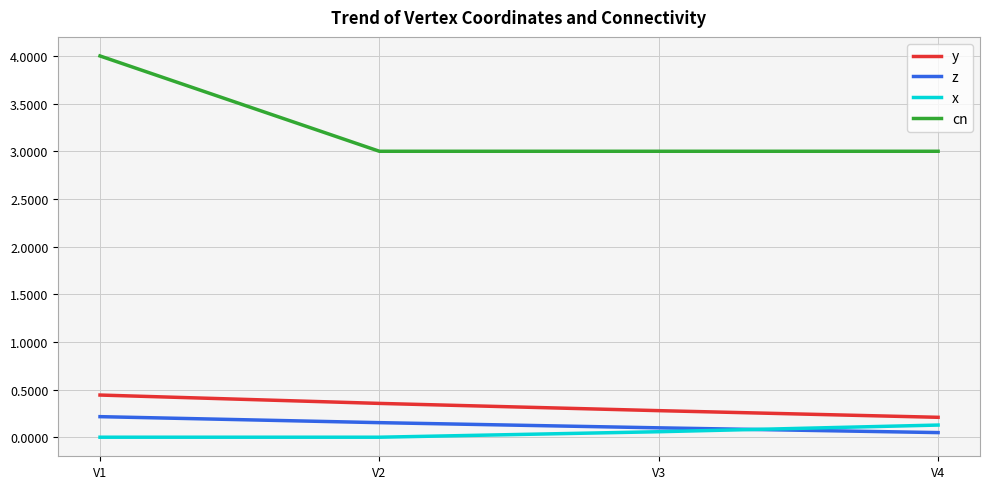

How many z values are between 0 and 1?

4